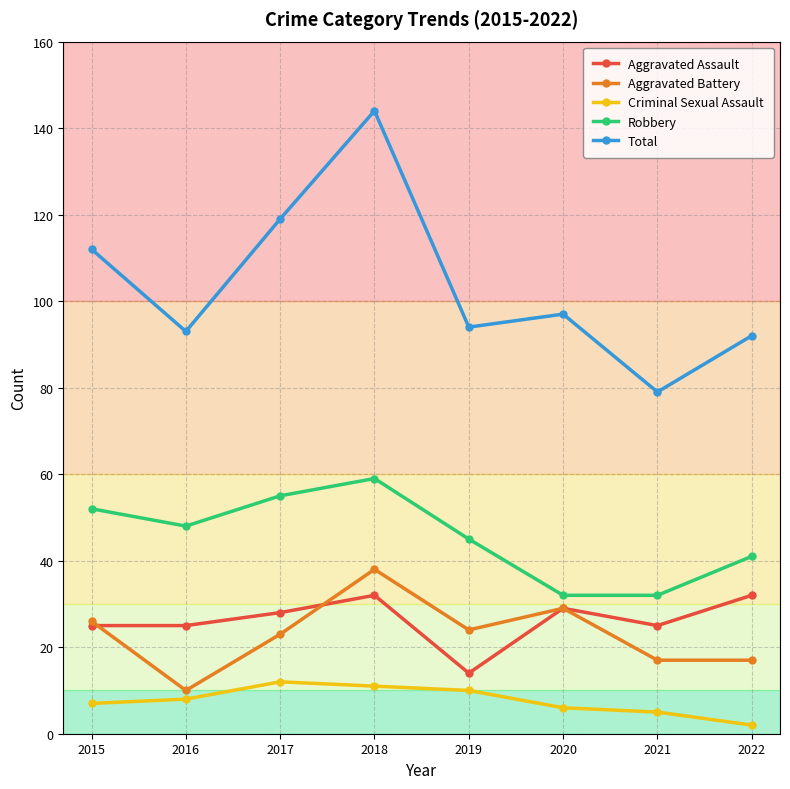

What value does the Aggravated Assault series have at 2020, to the nearest 5?

30